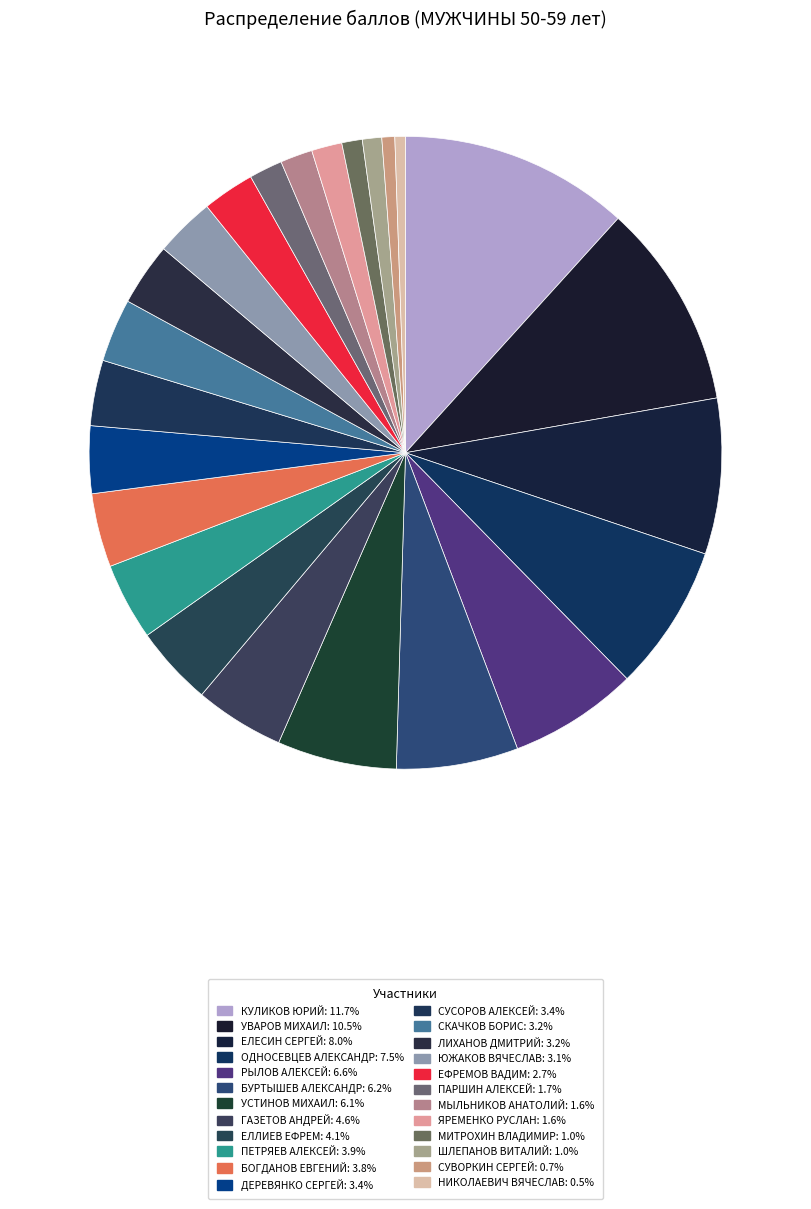

What percentage do СУСОРОВ АЛЕКСЕЙ and ПАРШИН АЛЕКСЕЙ together represent?

5.1%